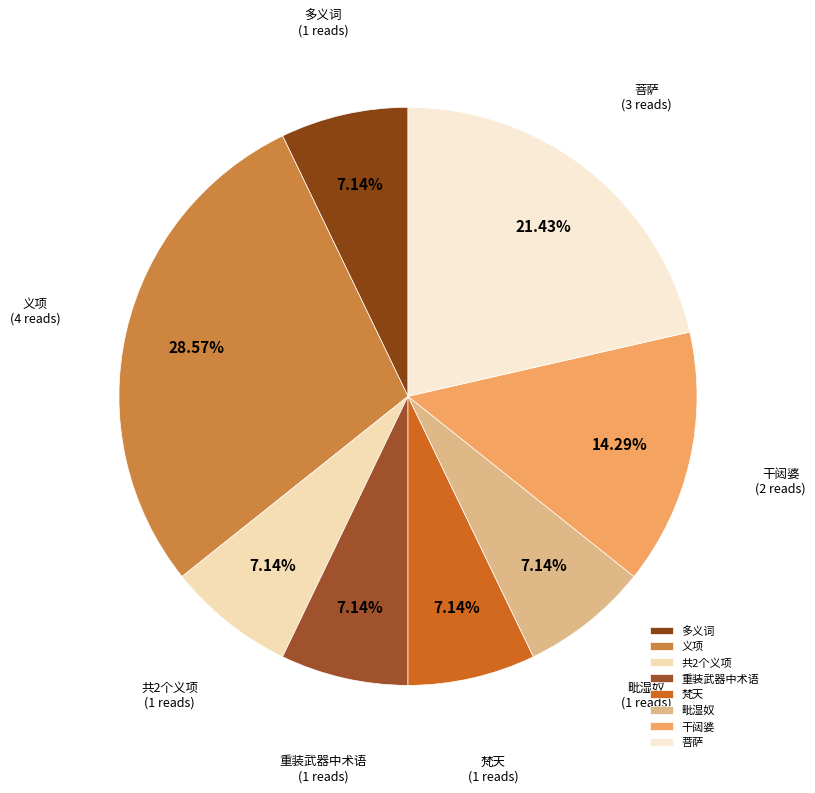

Combined, do 重装武器中术语 and 梵天 account for over 50%?

No